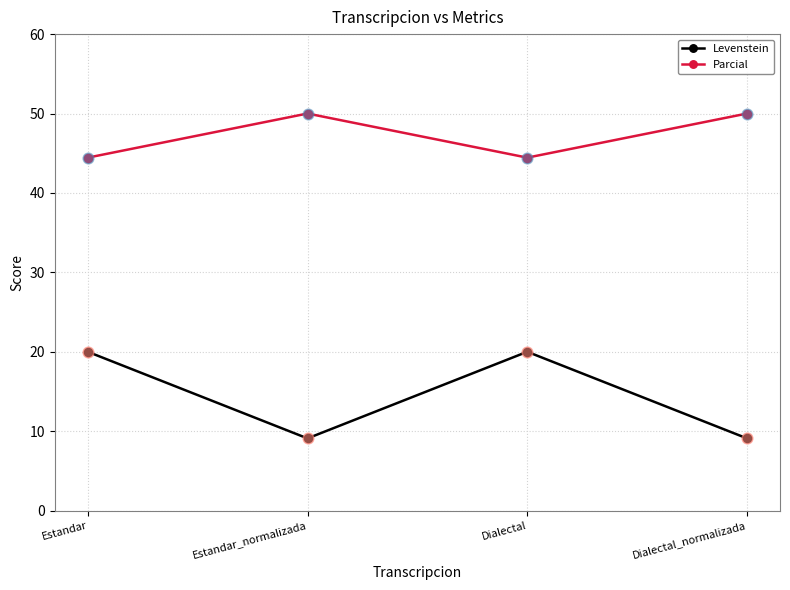

Is the value of Levenstein at Estandar greater than the value of Parcial at Dialectal?

No